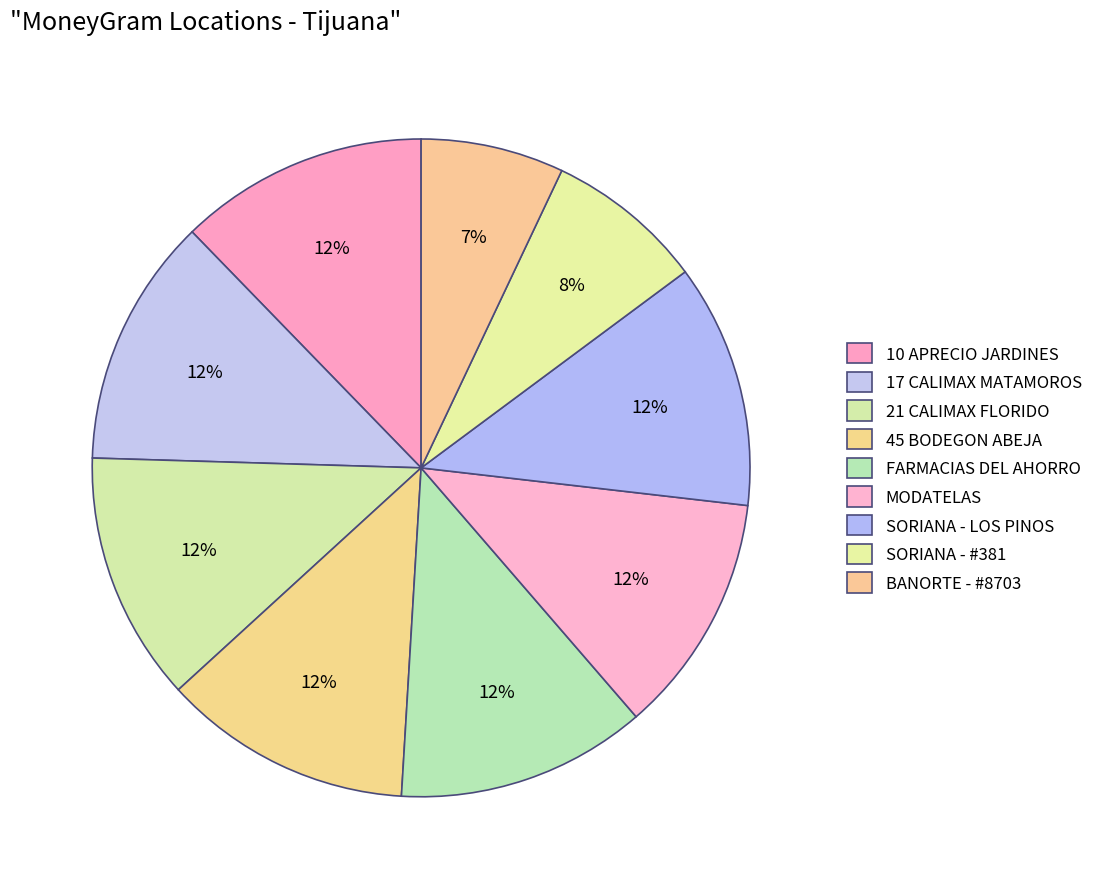

To the nearest percent, what is the difference between the largest and smallest slice percentages?

5%